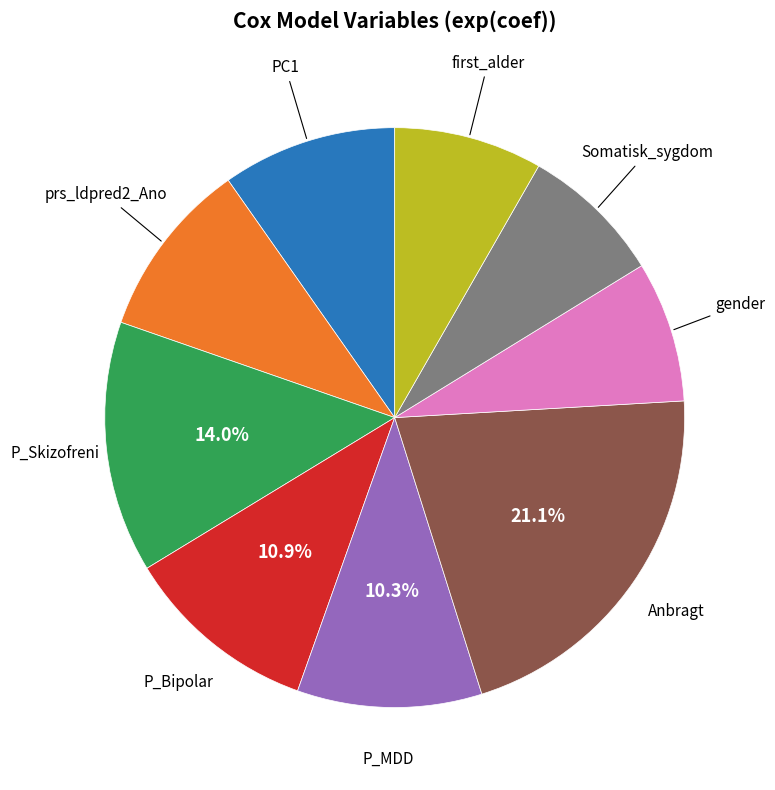

Is there any slice that represents more than half of the pie?

No